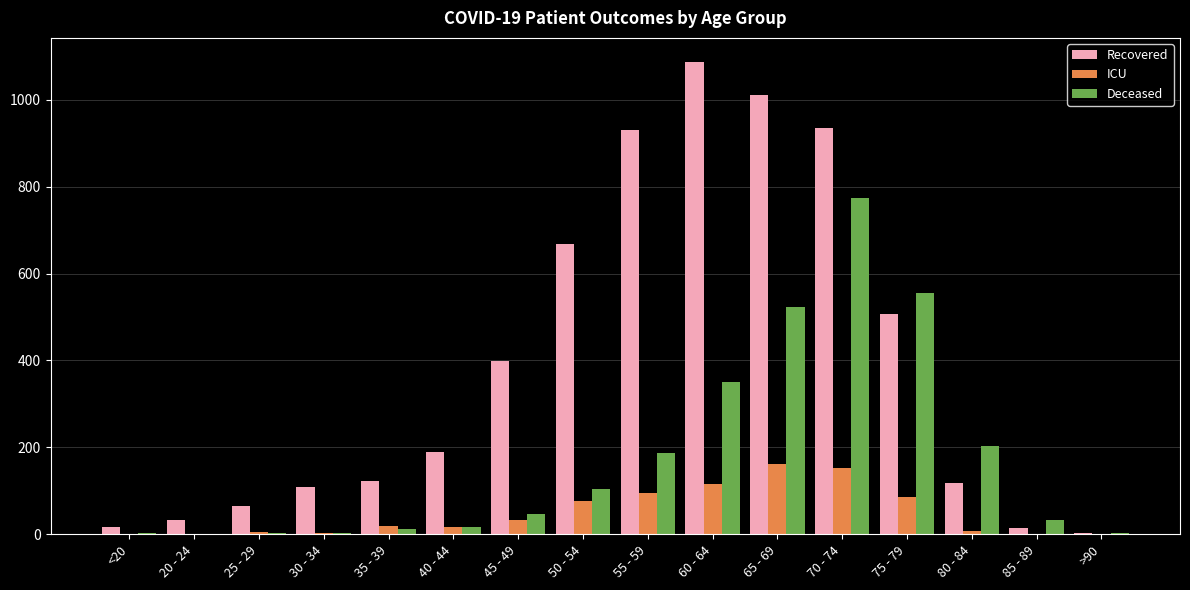

At which category is the sum across all series the highest?

70 - 74